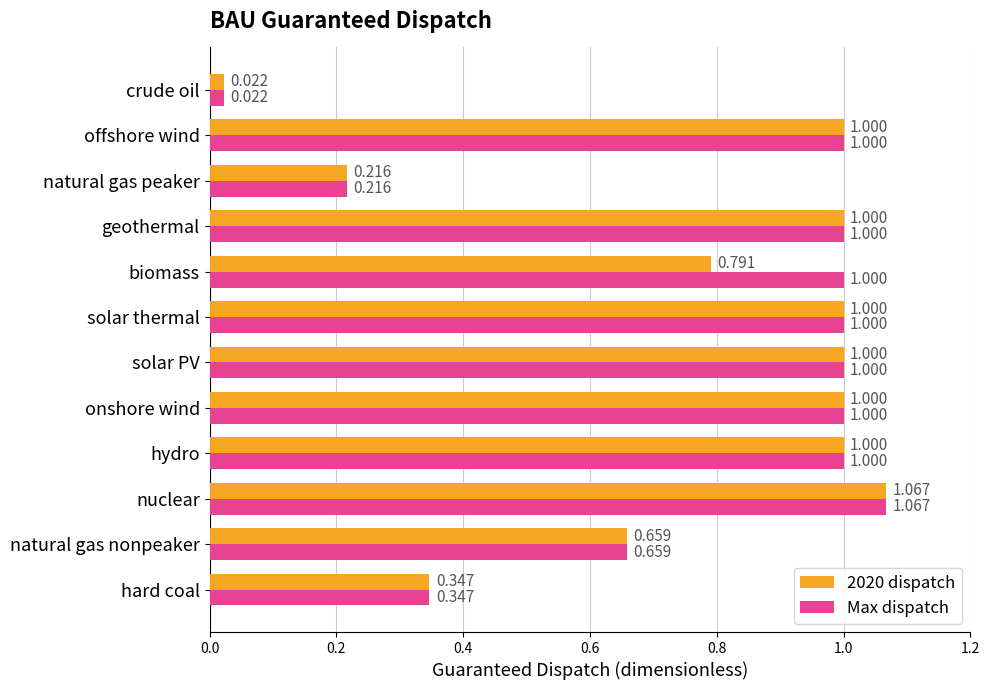

Which category has the lowest value in the Max dispatch series?

crude oil